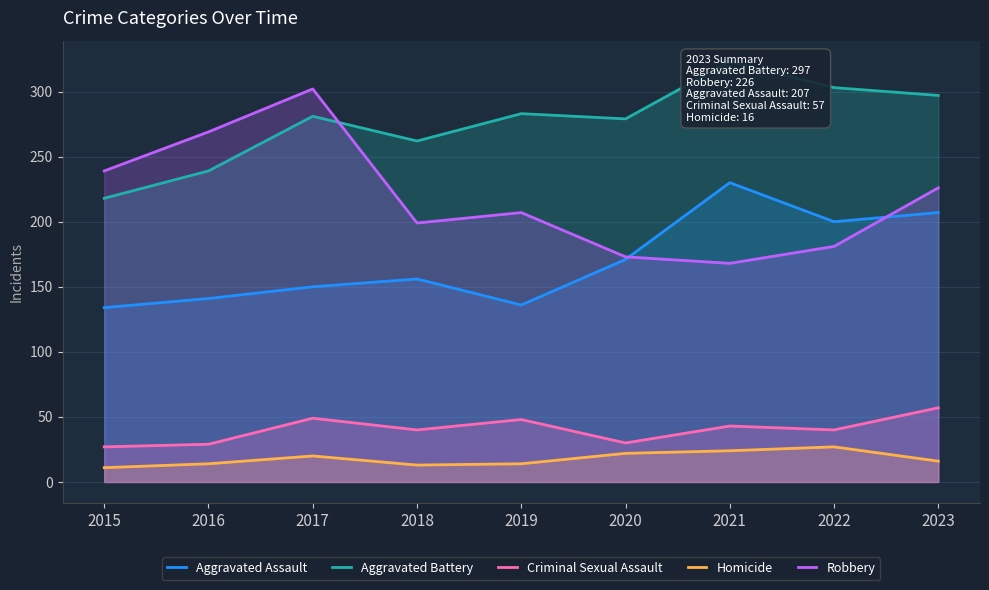

Reading left to right, extract all data points from this chart.

Aggravated Assault: 2015=134	2016=141	2017=150	2018=156	2019=136	2020=171	2021=230	2022=200	2023=207
Aggravated Battery: 2015=218	2016=239	2017=281	2018=262	2019=283	2020=279	2021=323	2022=303	2023=297
Criminal Sexual Assault: 2015=27	2016=29	2017=49	2018=40	2019=48	2020=30	2021=43	2022=40	2023=57
Homicide: 2015=11	2016=14	2017=20	2018=13	2019=14	2020=22	2021=24	2022=27	2023=16
Robbery: 2015=239	2016=269	2017=302	2018=199	2019=207	2020=173	2021=168	2022=181	2023=226